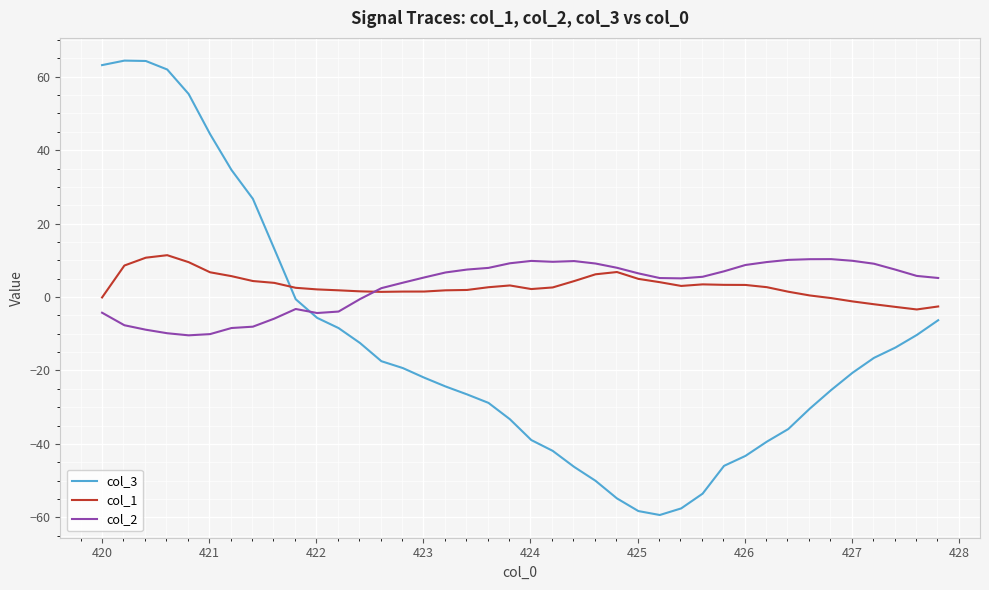

Does the chart have visible grid lines?

Yes